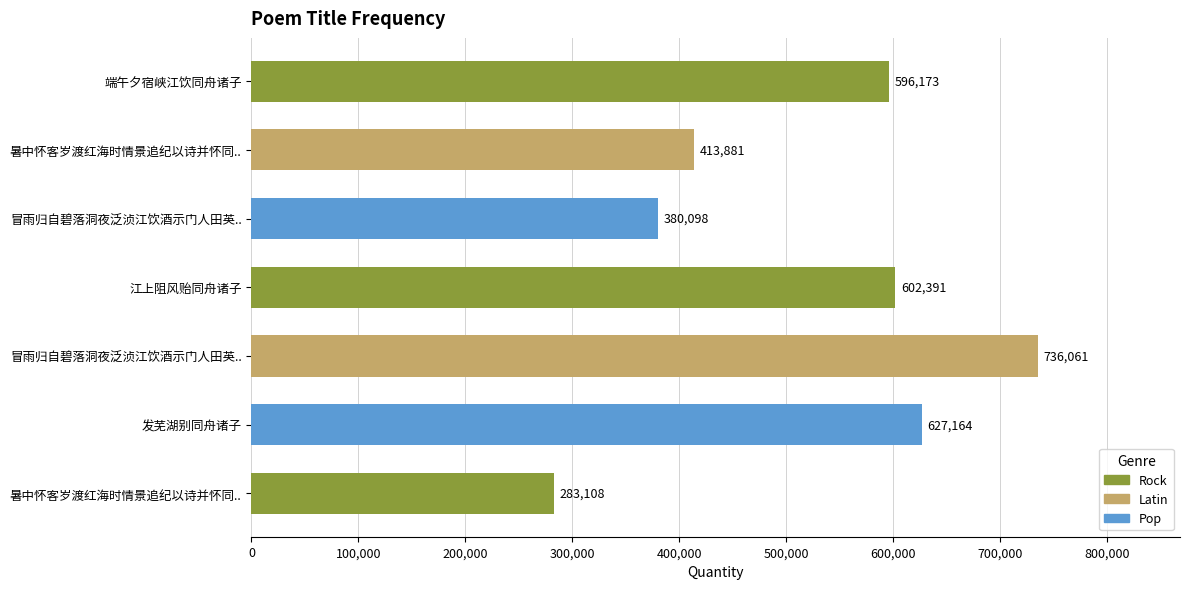

Does the chart contain stacked bars?

No